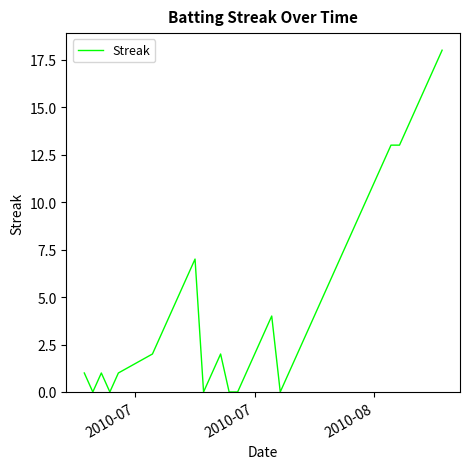

Does the chart have visible grid lines?

No